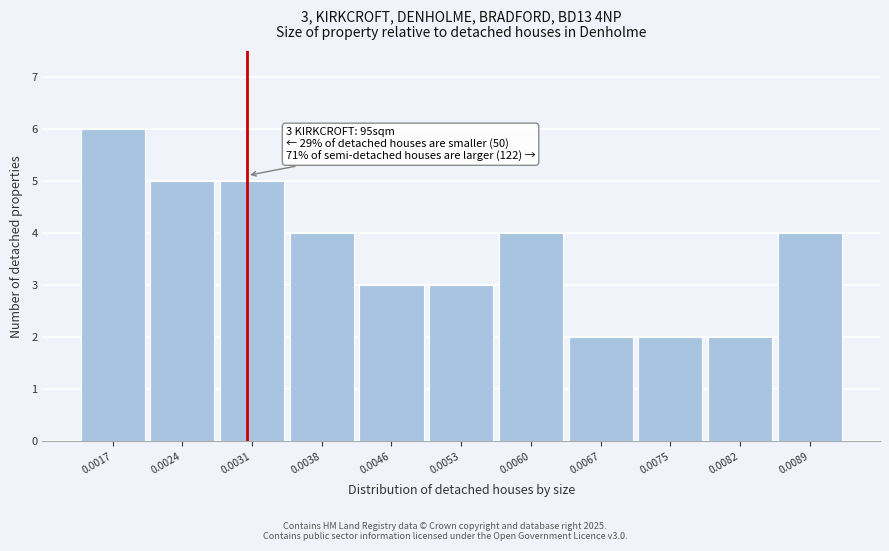

Reading left to right, extract all data points from this chart.

6	5	5	4	3	3	4	2	2	2	4